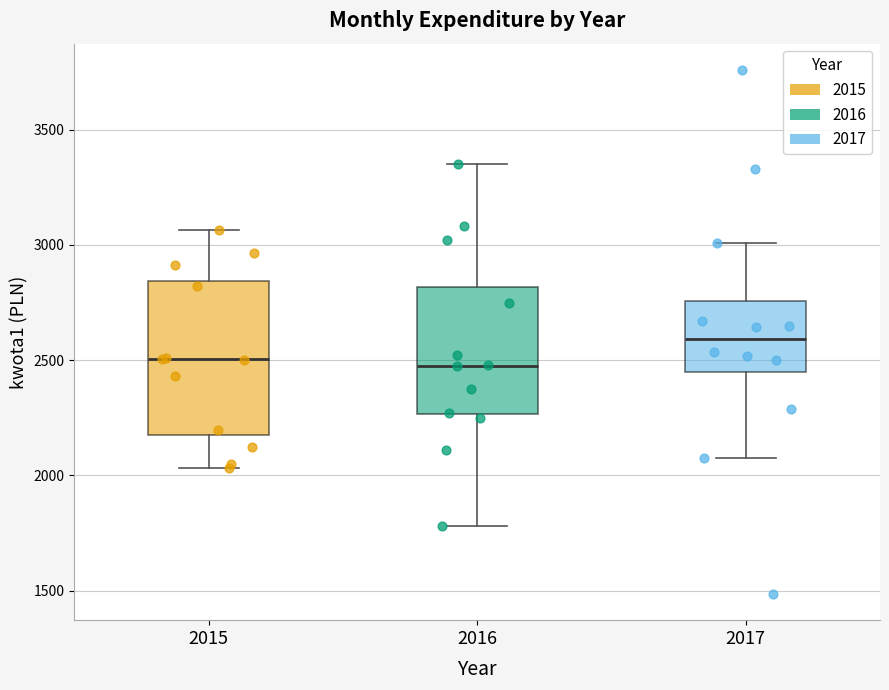

Where does the lower whisker of the box at x = 2015 end on the y-axis? The values are not printed on the chart, so give them approximately, as read against the axis.

2050